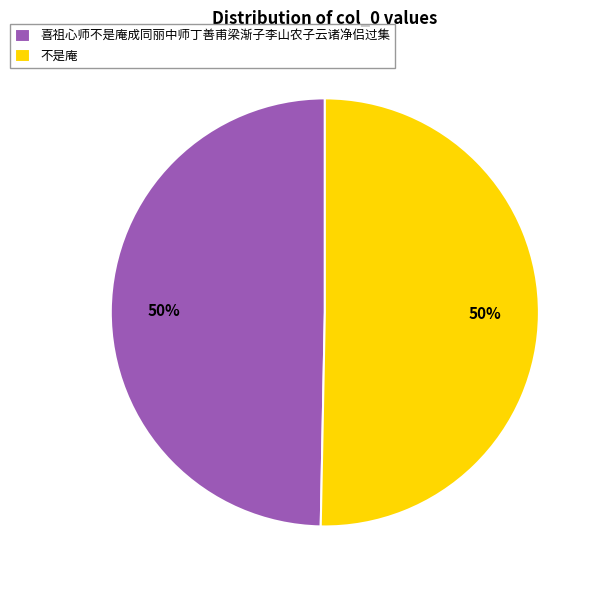

True or false: 不是庵 accounts for 50% of the total.

True